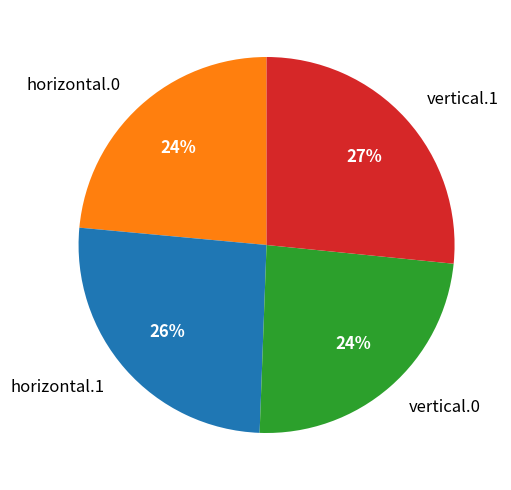

How many slices are in this pie chart?

4